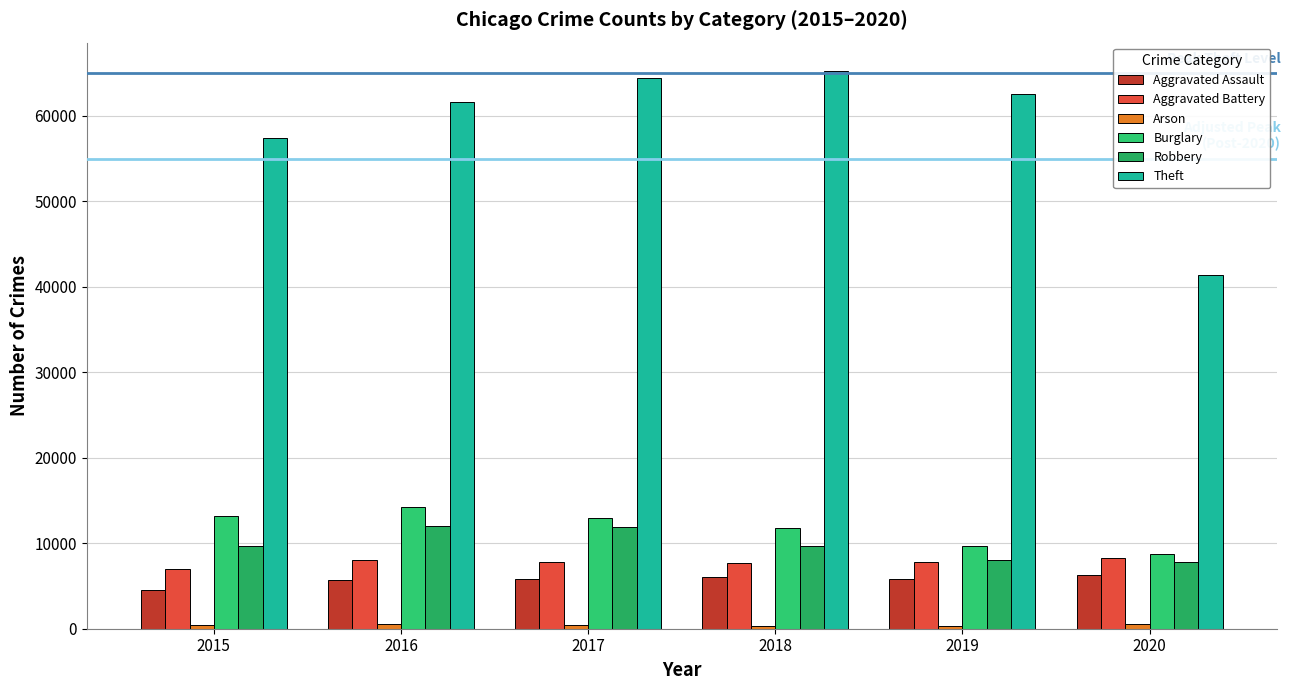

What is the average value of the Burglary series?

11770